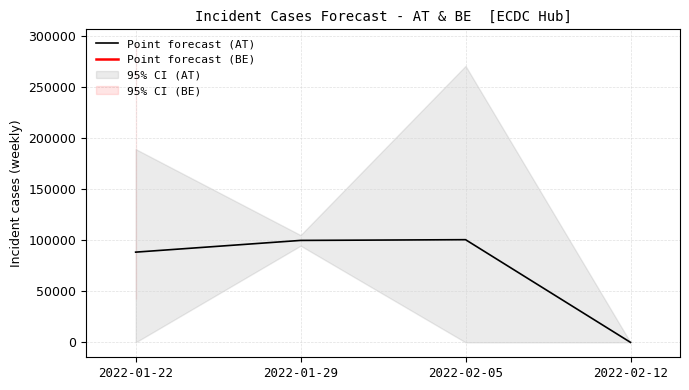

What is the sum of the values at 2022-02-12 and 2022-01-22?

88359